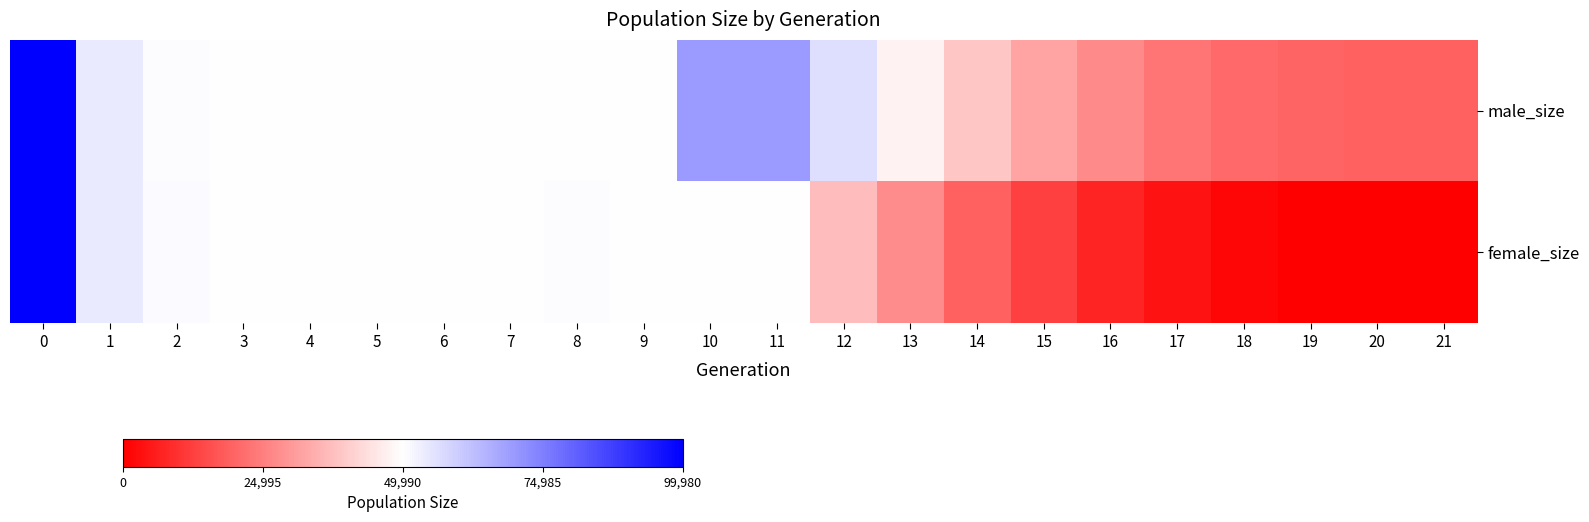

At how many categories does at least one series exceed 40480?

14